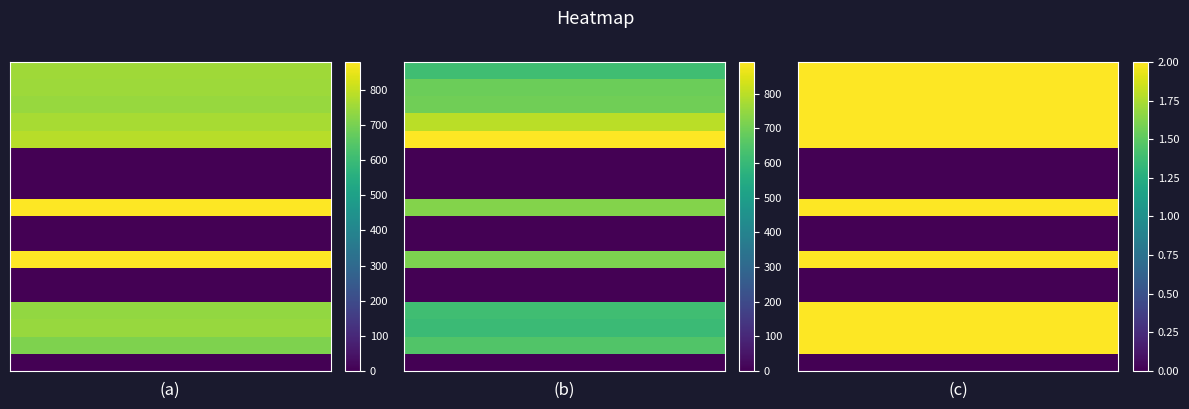

What is the total value across all series at 1?

20